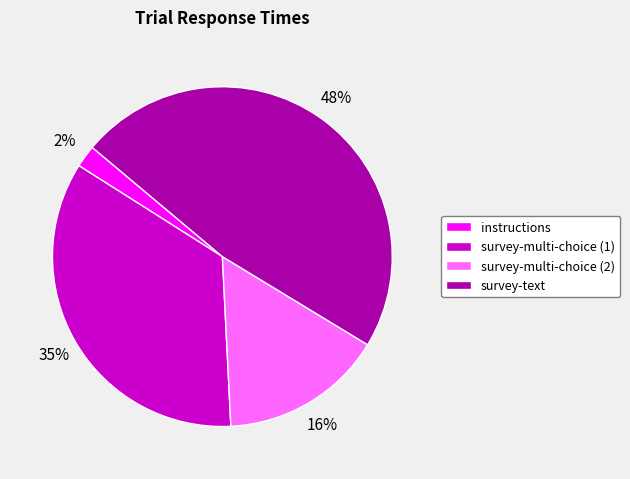

What is the ratio of the value at survey-multi-choice (1) to the value at survey-text?

0.7